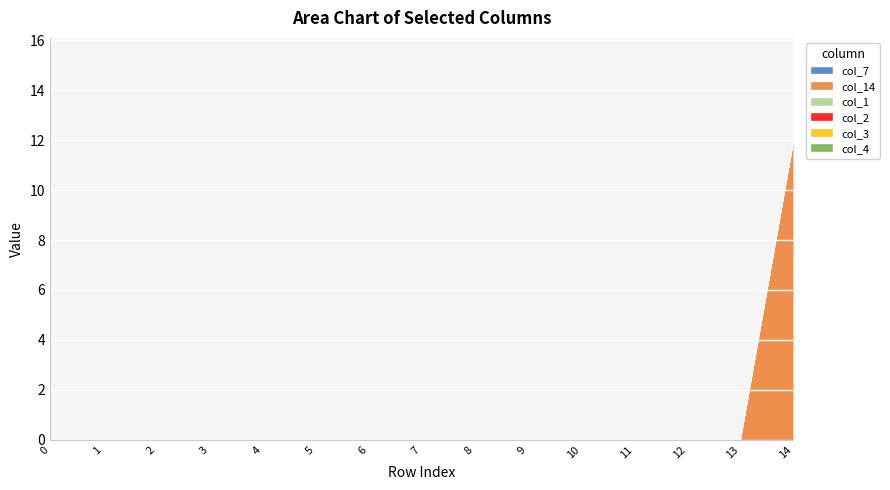

Reading left to right, extract all data points from this chart.

col_7: 0	0	0	0	0	0	0	0	0	0	0	0	0	0	0
col_14: 0	0	0	0	0	0	0	0	0	0	0	0	0	0	12
col_1: 0	0	0	0	0	0	0	0	0	0	0	0	0	0	0
col_2: 0	0	0	0	0	0	0	0	0	0	0	0	0	0	0
col_3: 0	0	0	0	0	0	0	0	0	0	0	0	0	0	0
col_4: 0	0	0	0	0	0	0	0	0	0	0	0	0	0	0